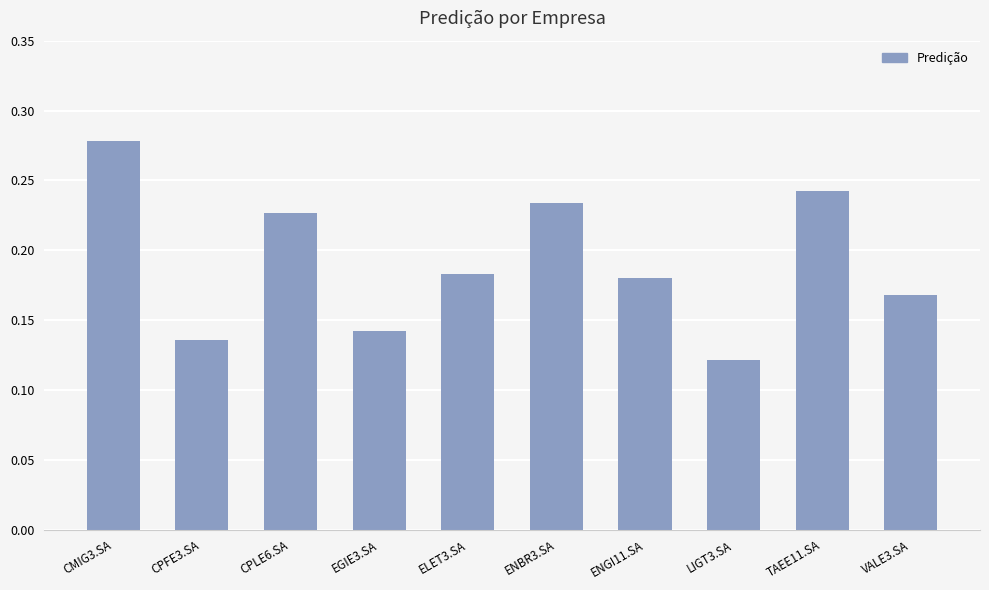

What is the sum of the values at ELET3.SA and CMIG3.SA?

0.5